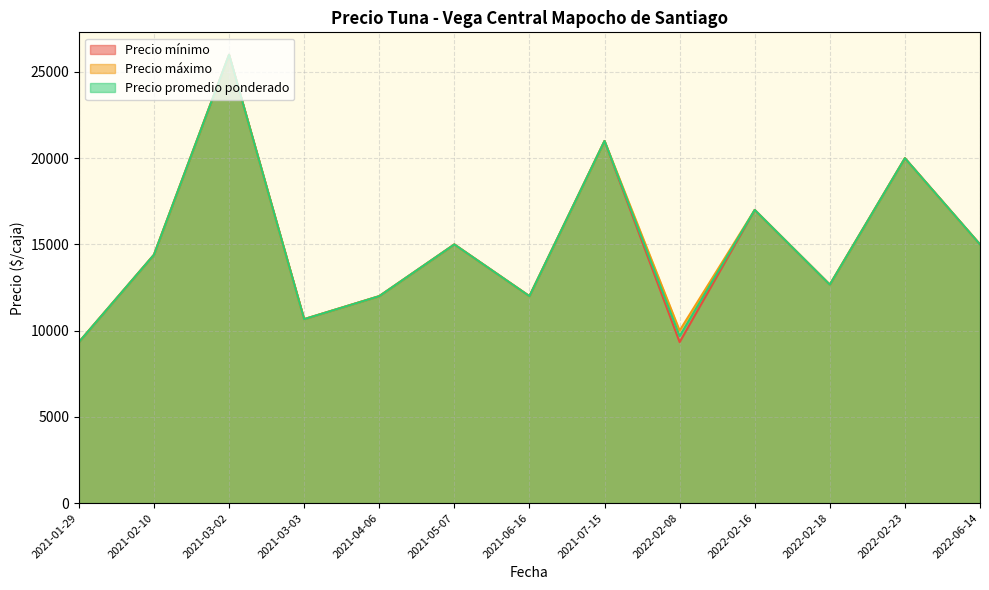

Between 2021-03-02 and 2022-02-08, which series saw the biggest shift?

Precio mínimo